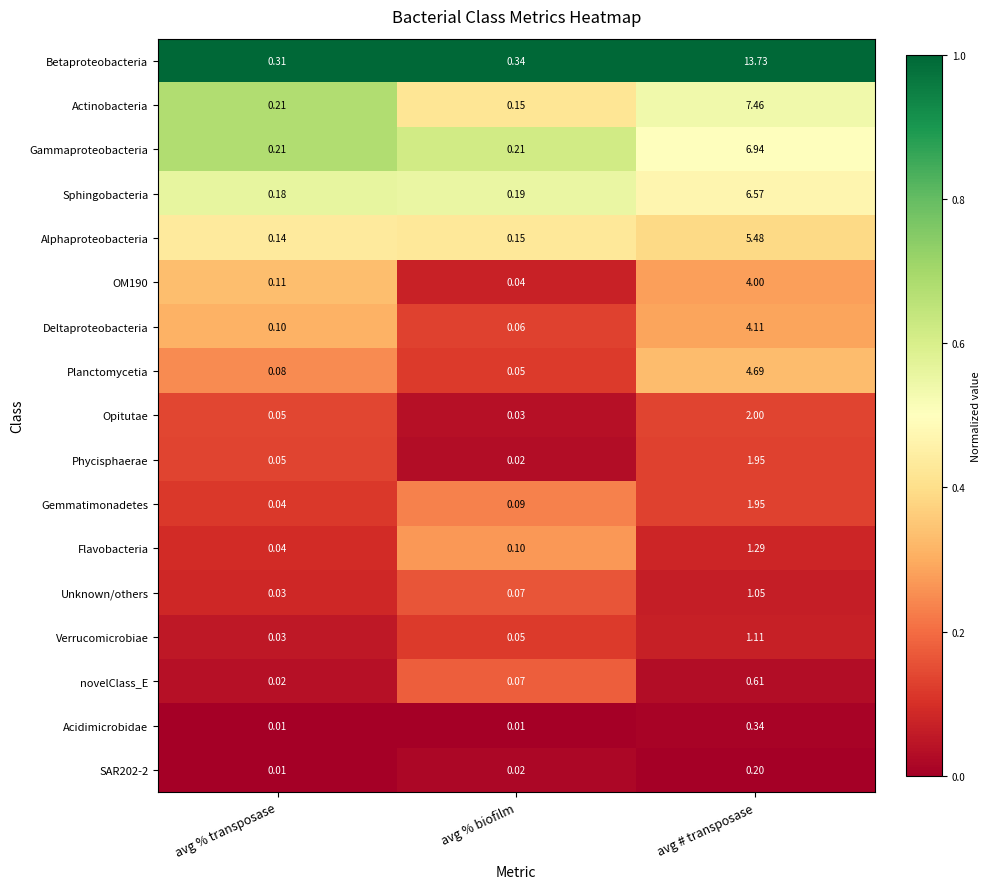

Rank the categories by Sphingobacteria value from lowest to highest.

avg % transposase, avg % biofilm, avg # transposase